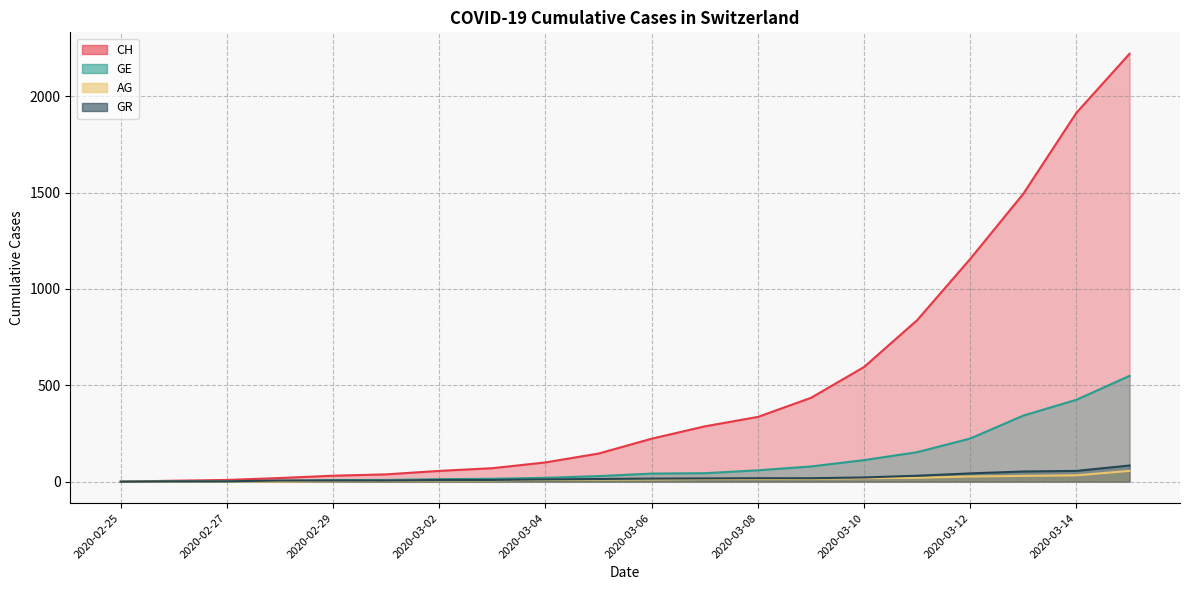

Reading right to left, list all the values displayed in this chart.

CH: 2220	1914	1494	1156	838	595	435	336	287	223	146	100	70	56	38	31	19	9	5	0
GE: 549	425	343	224	153	112	79	59	44	42	29	20	15	13	9	8	4	1	1	0
AG: 56	33	30	27	20	18	15	14	14	12	11	10	7	7	4	3	1	1	1	0
GR: 84	56	53	43	31	22	18	18	17	16	14	12	9	9	6	6	6	2	2	0